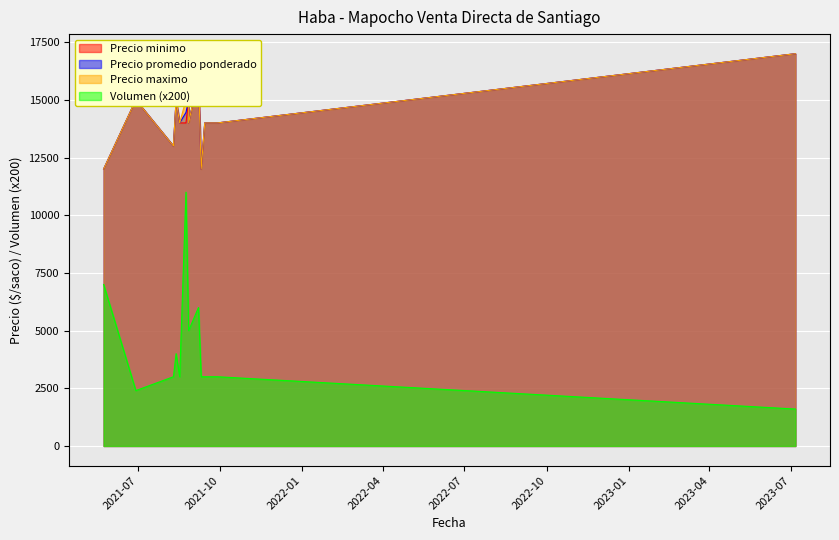

True or false: Volumen and Precio maximo intersect in this chart.

False